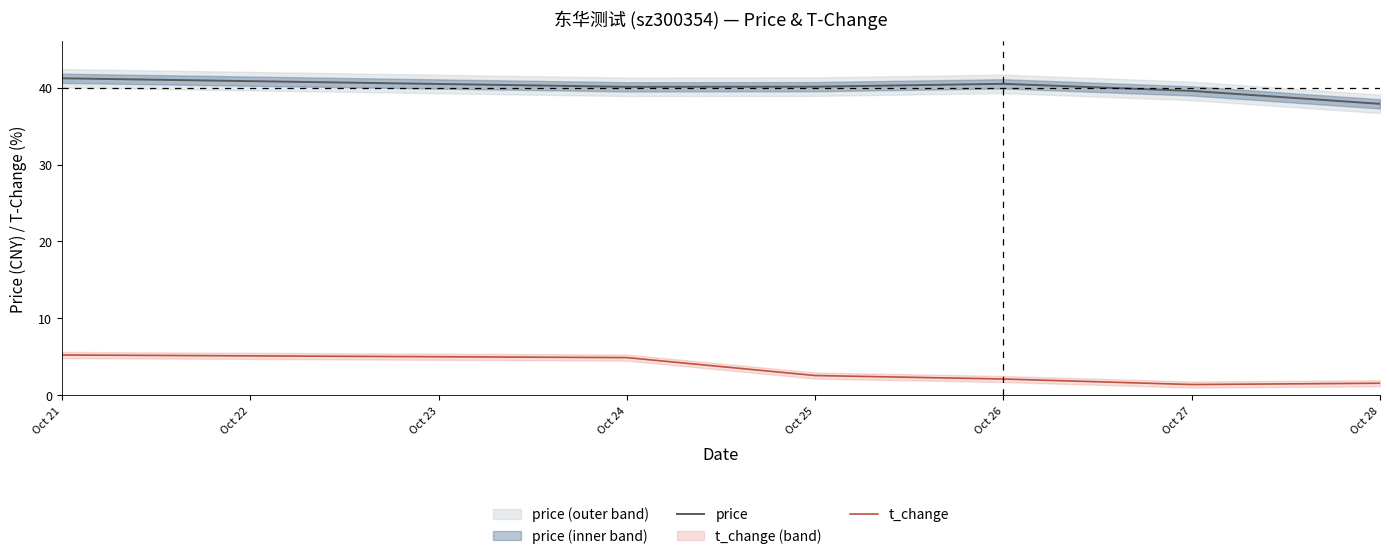

The value of t_change at Oct 21 is 7.4. True or false?

False